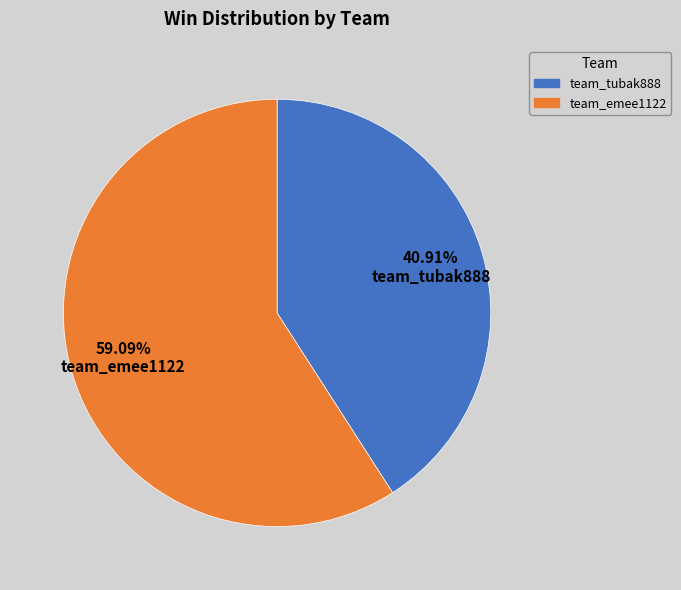

To the nearest percent, what percentage of the pie is team_tubak888?

41%